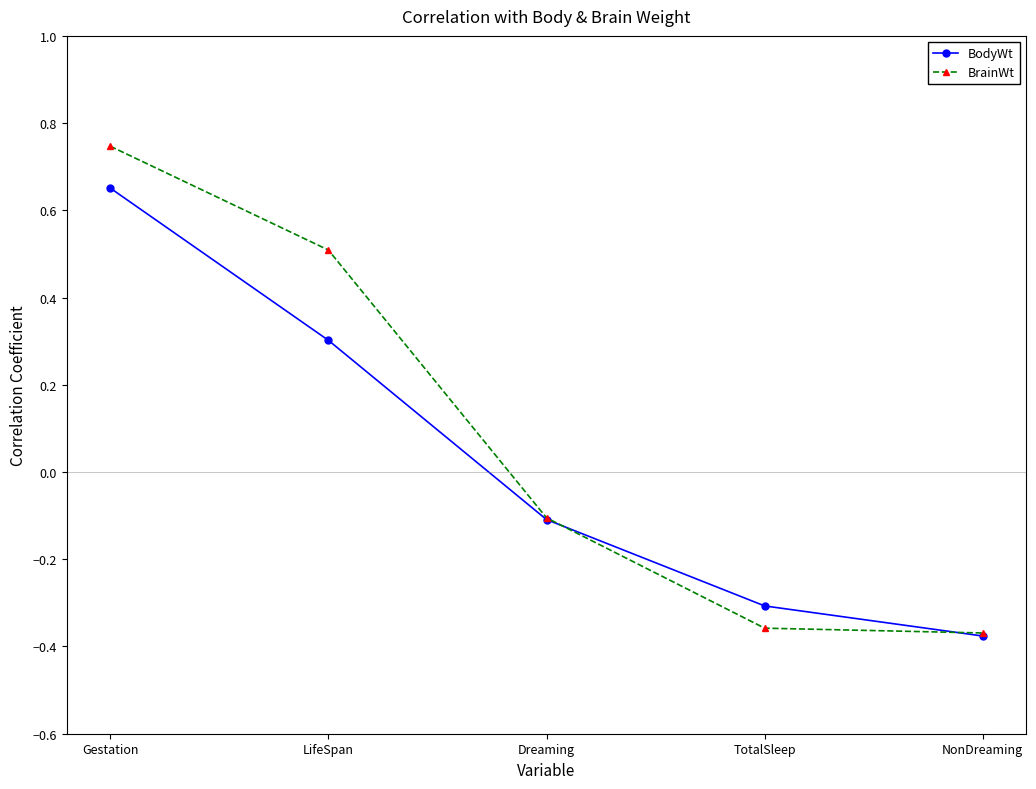

True or false: BodyWt has a value of -0.3 at TotalSleep.

True